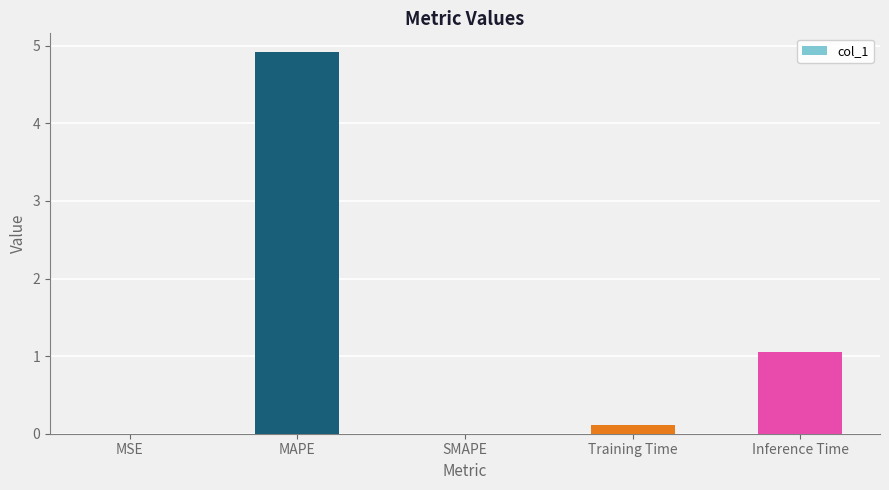

True or false: the data shows 0.0 at SMAPE.

True